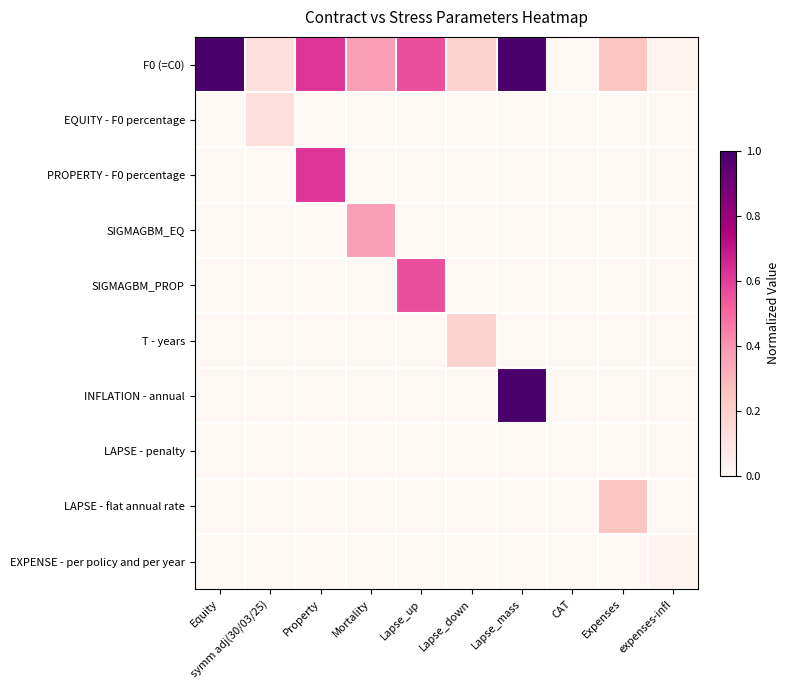

At which category is the sum across all series the highest?

Lapse_mass